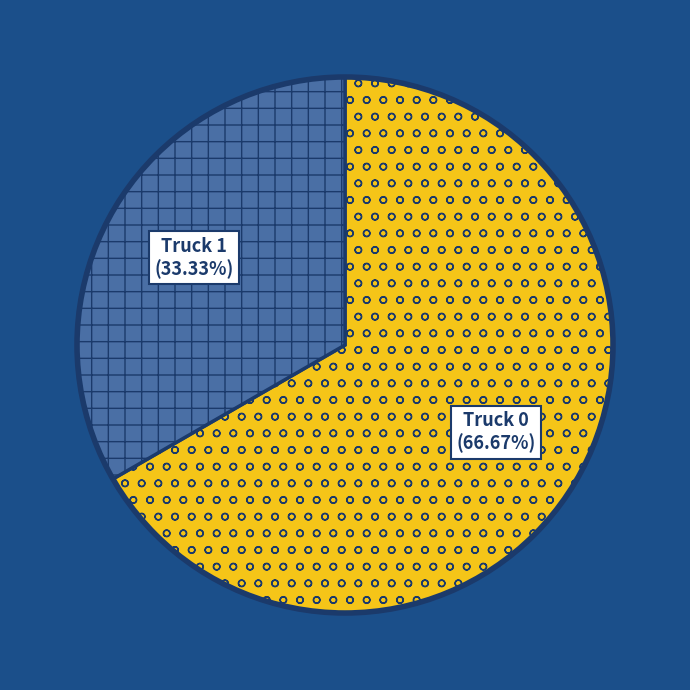

What is the ratio of the value at Truck 1 to the value at Truck 0?

0.5